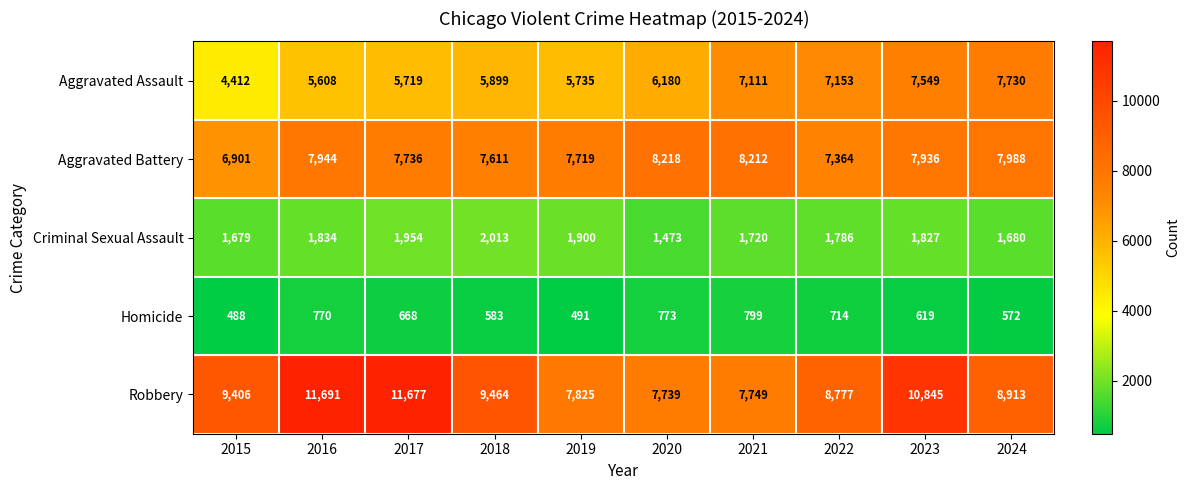

What is the total value across all series at 2024?

26883